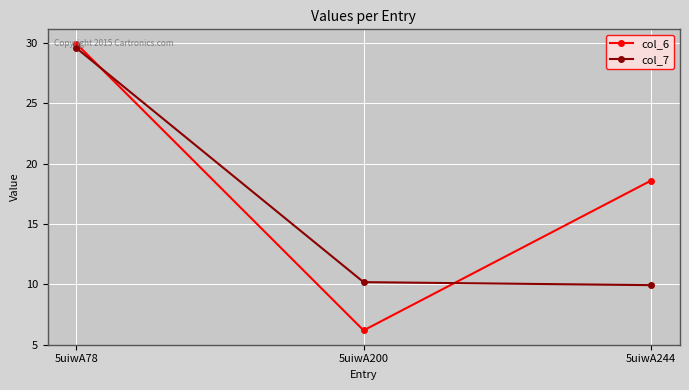

Which category has the lowest value across all series?

5uiwA200